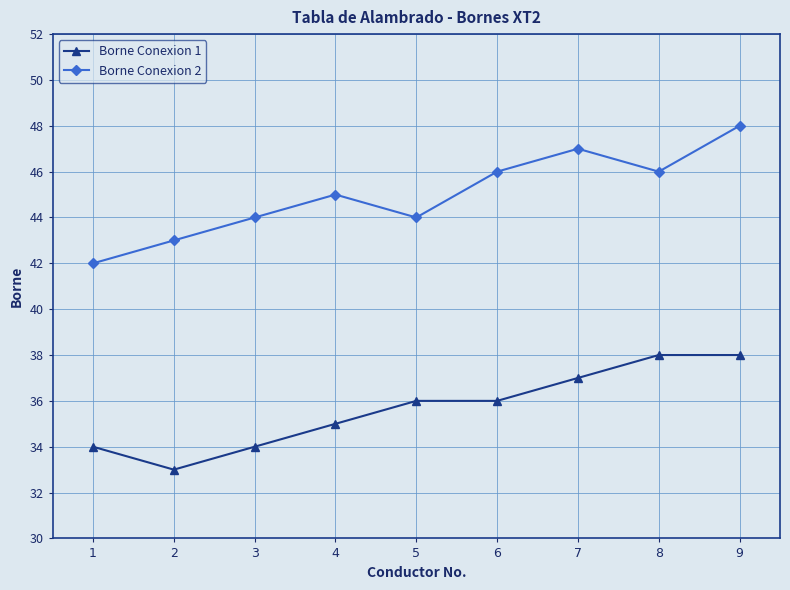

Reading left to right, what are all the values shown in this chart?

Borne Conexion 1: 1=34	2=33	3=34	4=35	5=36	6=36	7=37	8=38	9=38
Borne Conexion 2: 1=42	2=43	3=44	4=45	5=44	6=46	7=47	8=46	9=48